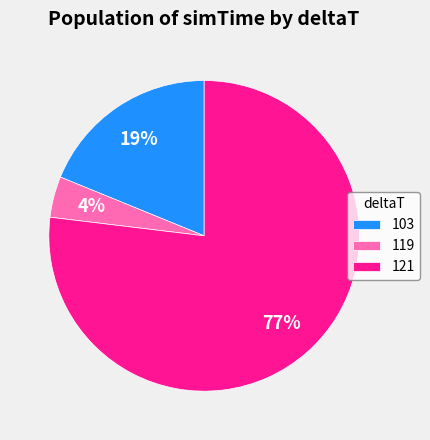

Which category has the biggest portion of the pie?

121